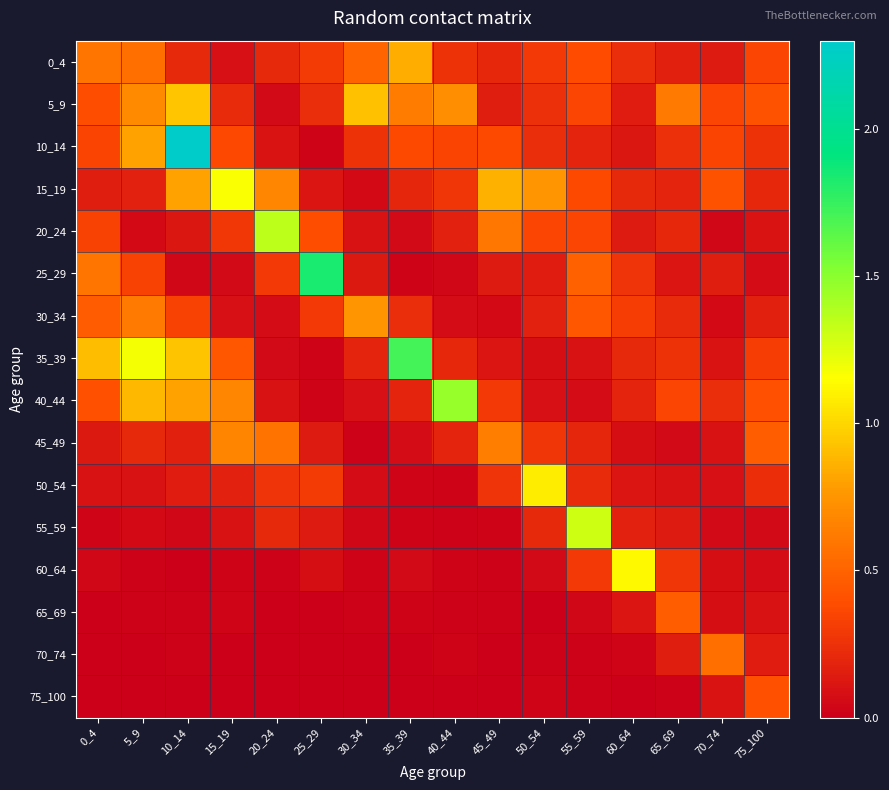

Reading right to left, extract all data points from this chart.

0_4: 75_100=0.4	70_74=0.1	65_69=0.2	60_64=0.2	55_59=0.4	50_54=0.3	45_49=0.2	40_44=0.3	35_39=0.8	30_34=0.5	25_29=0.3	20_24=0.2	15_19=0.1	10_14=0.2	5_9=0.6	0_4=0.6
5_9: 75_100=0.4	70_74=0.4	65_69=0.6	60_64=0.1	55_59=0.4	50_54=0.2	45_49=0.2	40_44=0.7	35_39=0.6	30_34=0.9	25_29=0.2	20_24=0.1	15_19=0.2	10_14=0.9	5_9=0.7	0_4=0.4
10_14: 75_100=0.3	70_74=0.3	65_69=0.3	60_64=0.1	55_59=0.2	50_54=0.2	45_49=0.4	40_44=0.3	35_39=0.4	30_34=0.3	25_29=0.0	20_24=0.1	15_19=0.4	10_14=2.3	5_9=0.8	0_4=0.3
15_19: 75_100=0.2	70_74=0.4	65_69=0.2	60_64=0.2	55_59=0.4	50_54=0.7	45_49=0.9	40_44=0.3	35_39=0.2	30_34=0.1	25_29=0.1	20_24=0.7	15_19=1.2	10_14=0.8	5_9=0.2	0_4=0.2
20_24: 75_100=0.1	70_74=0.0	65_69=0.2	60_64=0.1	55_59=0.4	50_54=0.4	45_49=0.6	40_44=0.2	35_39=0.0	30_34=0.1	25_29=0.4	20_24=1.3	15_19=0.3	10_14=0.1	5_9=0.1	0_4=0.3
25_29: 75_100=0.1	70_74=0.2	65_69=0.1	60_64=0.3	55_59=0.5	50_54=0.2	45_49=0.1	40_44=0.0	35_39=0.0	30_34=0.1	25_29=1.8	20_24=0.3	15_19=0.0	10_14=0.0	5_9=0.3	0_4=0.6
30_34: 75_100=0.2	70_74=0.1	65_69=0.2	60_64=0.3	55_59=0.4	50_54=0.2	45_49=0.1	40_44=0.1	35_39=0.2	30_34=0.7	25_29=0.3	20_24=0.1	15_19=0.1	10_14=0.3	5_9=0.6	0_4=0.5
35_39: 75_100=0.3	70_74=0.1	65_69=0.3	60_64=0.2	55_59=0.1	50_54=0.1	45_49=0.1	40_44=0.2	35_39=1.7	30_34=0.2	25_29=0.0	20_24=0.1	15_19=0.4	10_14=0.9	5_9=1.2	0_4=0.9
40_44: 75_100=0.4	70_74=0.2	65_69=0.4	60_64=0.2	55_59=0.1	50_54=0.1	45_49=0.3	40_44=1.5	35_39=0.2	30_34=0.1	25_29=0.0	20_24=0.1	15_19=0.7	10_14=0.8	5_9=0.9	0_4=0.4
45_49: 75_100=0.5	70_74=0.1	65_69=0.0	60_64=0.1	55_59=0.2	50_54=0.3	45_49=0.6	40_44=0.2	35_39=0.1	30_34=0.0	25_29=0.1	20_24=0.6	15_19=0.7	10_14=0.2	5_9=0.2	0_4=0.1
50_54: 75_100=0.2	70_74=0.1	65_69=0.1	60_64=0.1	55_59=0.2	50_54=1.1	45_49=0.3	40_44=0.0	35_39=0.0	30_34=0.1	25_29=0.3	20_24=0.3	15_19=0.2	10_14=0.1	5_9=0.1	0_4=0.1
55_59: 75_100=0.0	70_74=0.0	65_69=0.1	60_64=0.2	55_59=1.3	50_54=0.2	45_49=0.0	40_44=0.0	35_39=0.0	30_34=0.0	25_29=0.1	20_24=0.2	15_19=0.1	10_14=0.0	5_9=0.1	0_4=0.0
60_64: 75_100=0.1	70_74=0.1	65_69=0.3	60_64=1.1	55_59=0.3	50_54=0.0	45_49=0.0	40_44=0.0	35_39=0.1	30_34=0.0	25_29=0.1	20_24=0.0	15_19=0.0	10_14=0.0	5_9=0.0	0_4=0.0
65_69: 75_100=0.1	70_74=0.1	65_69=0.5	60_64=0.1	55_59=0.0	50_54=0.0	45_49=0.0	40_44=0.0	35_39=0.0	30_34=0.0	25_29=0.0	20_24=0.0	15_19=0.0	10_14=0.0	5_9=0.0	0_4=0.0
70_74: 75_100=0.1	70_74=0.6	65_69=0.2	60_64=0.0	55_59=0.0	50_54=0.0	45_49=0.0	40_44=0.0	35_39=0.0	30_34=0.0	25_29=0.0	20_24=0.0	15_19=0.0	10_14=0.0	5_9=0.0	0_4=0.0
75_100: 75_100=0.4	70_74=0.1	65_69=0.0	60_64=0.0	55_59=0.0	50_54=0.0	45_49=0.0	40_44=0.0	35_39=0.0	30_34=0.0	25_29=0.0	20_24=0.0	15_19=0.0	10_14=0.0	5_9=0.0	0_4=0.0